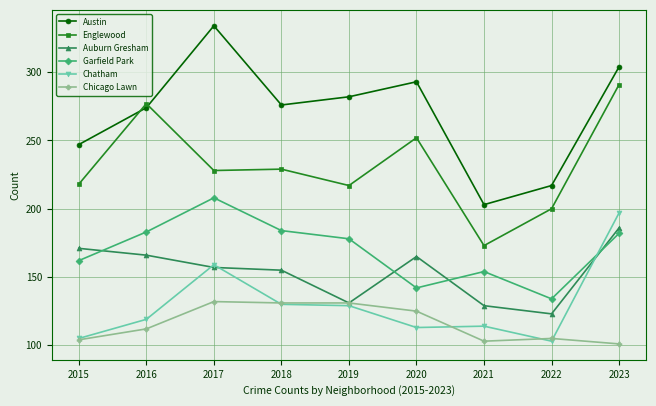

At 2020, list the series in order from largest to smallest.

Austin, Englewood, Auburn Gresham, Garfield Park, Chicago Lawn, Chatham